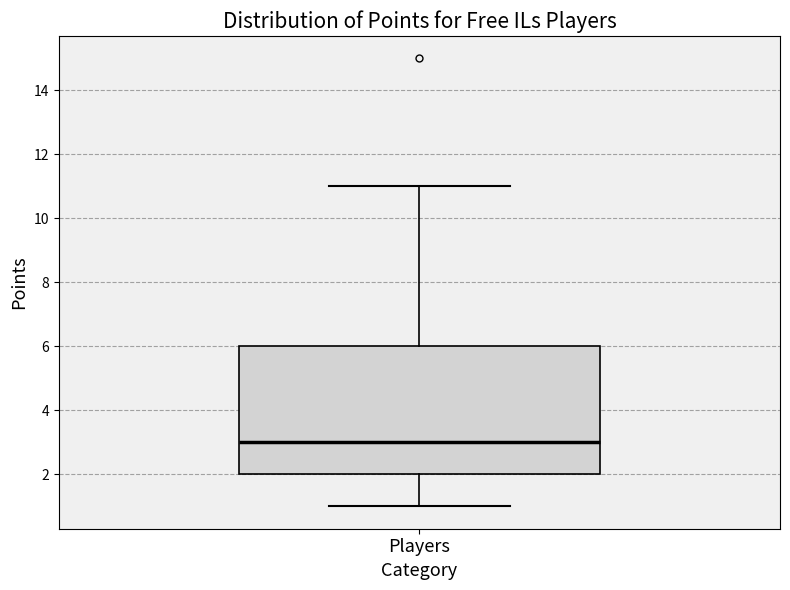

Read this box plot against the y-axis: the position of the median line, the range covered by the box, and the ends of both whiskers. The values are not printed on the chart, so give them approximately, as read against the axis.

median 3, box 2 to 6, whiskers 1 to 11